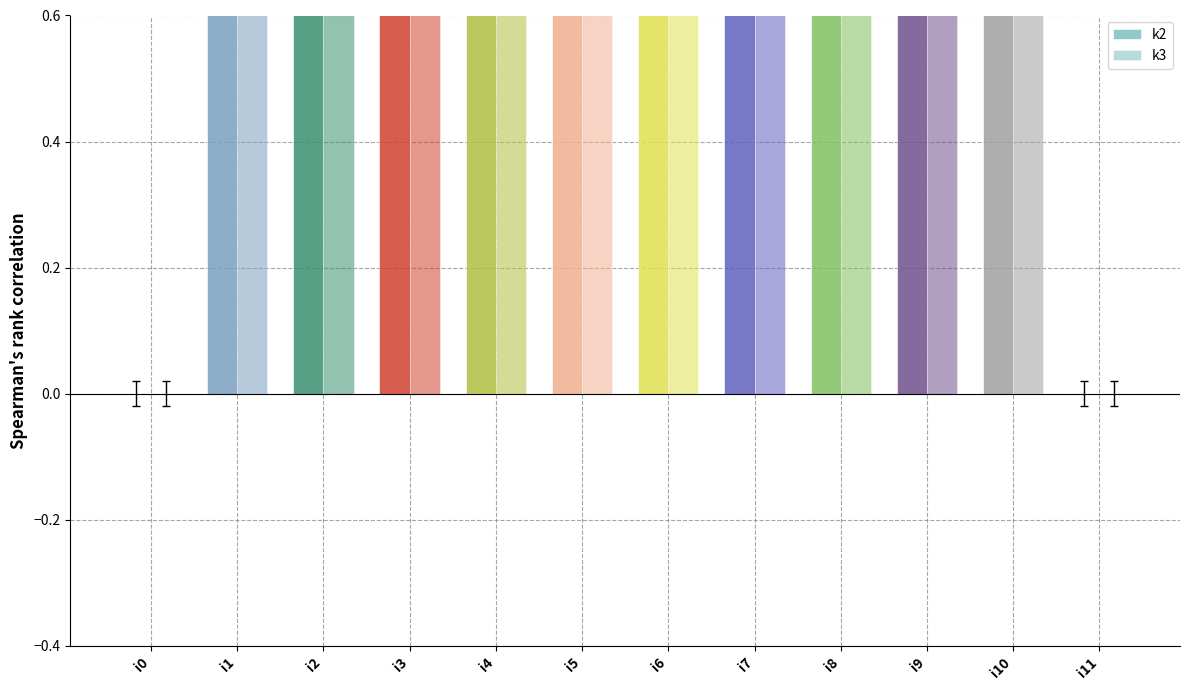

What is the maximum value for k3?

5